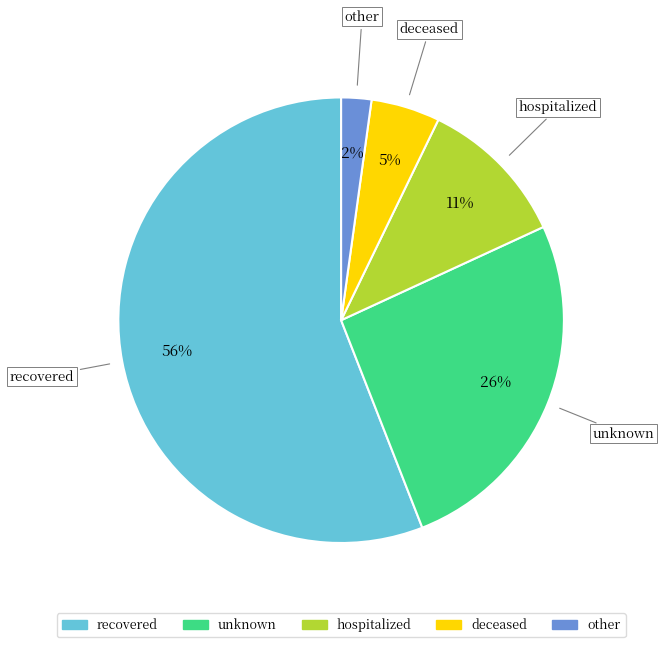

To the nearest percent, what is the difference between the recovered and hospitalized slice percentages?

45%